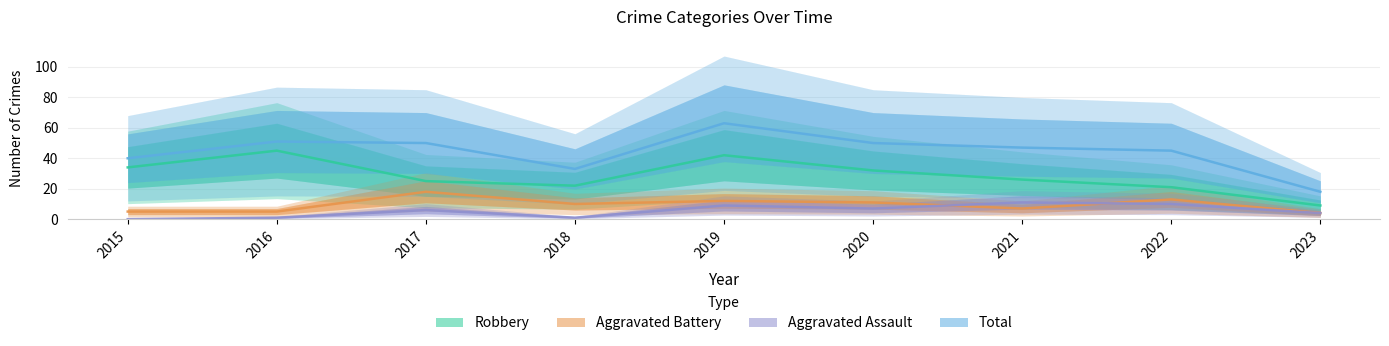

What is the difference between the highest and lowest values at 2015?

40